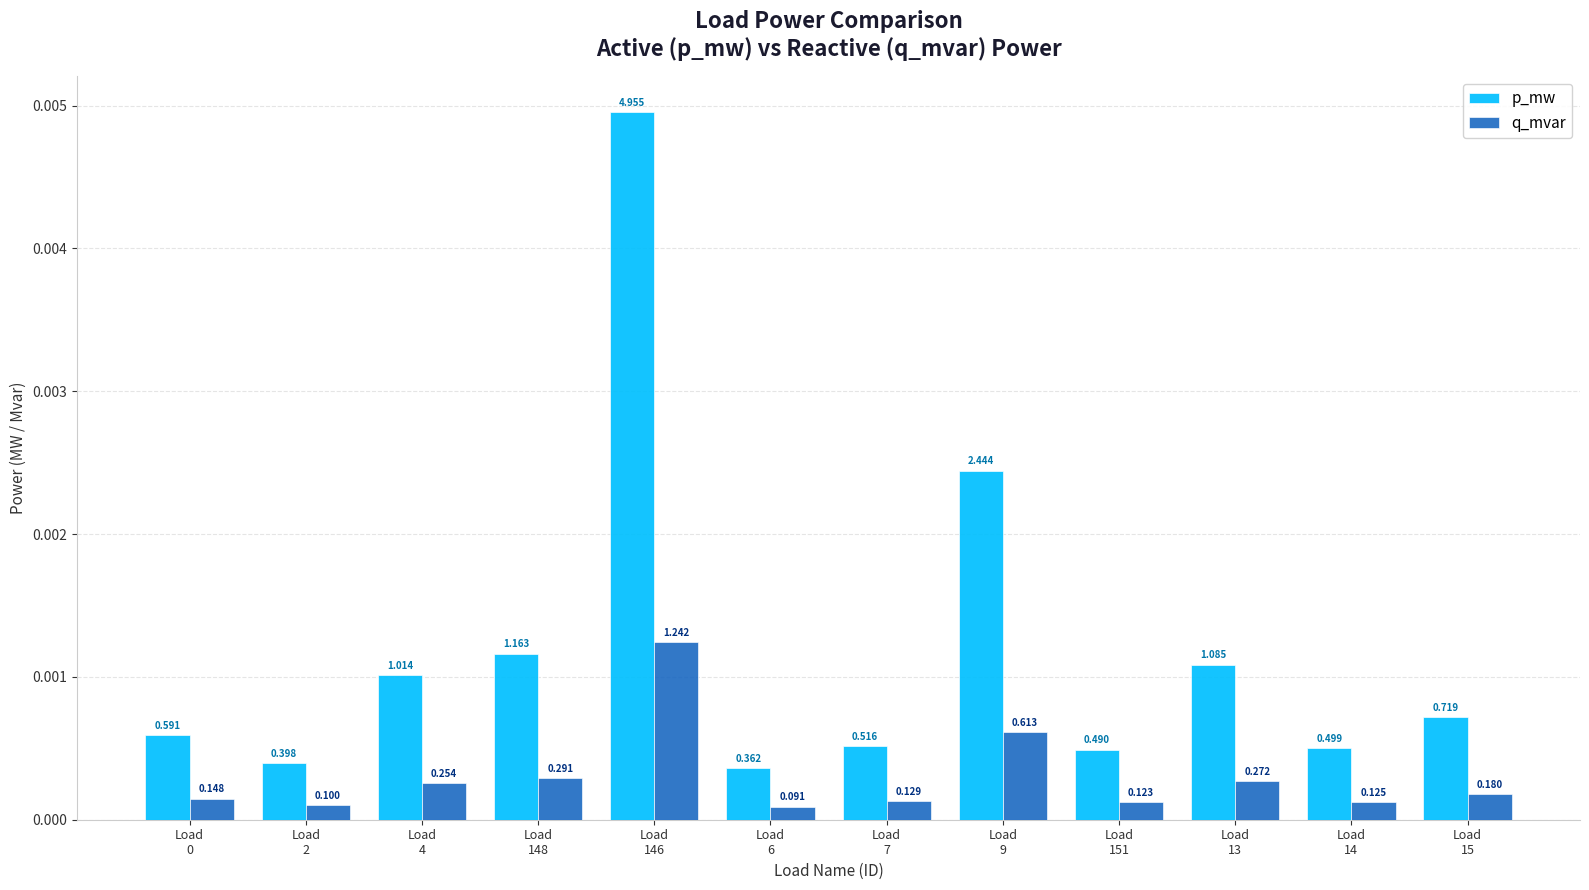

Does the chart contain stacked bars?

No